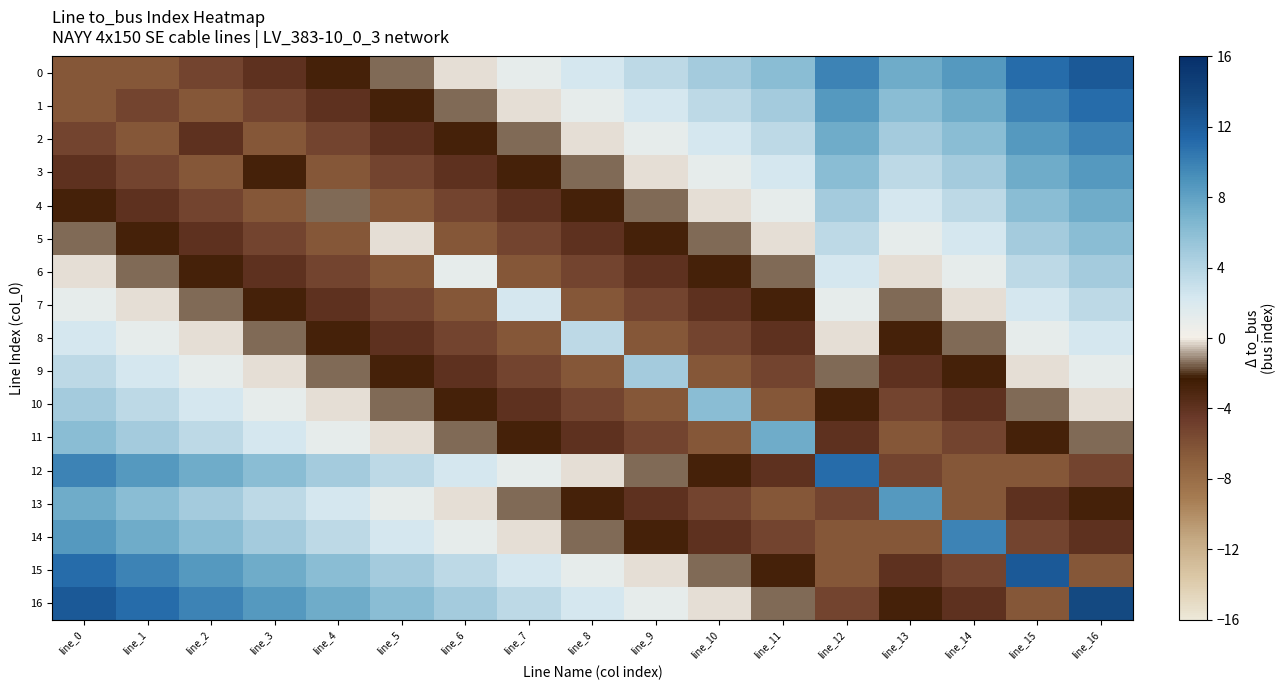

Reading left to right, extract all data points from this chart.

0: line_0=-6.5	line_1=-6.5	line_2=-5.2	line_3=-4.0	line_4=-2.7	line_5=-1.5	line_6=-0.2	line_7=1.0	line_8=2.3	line_9=3.5	line_10=4.8	line_11=6.0	line_12=9.8	line_13=7.3	line_14=8.5	line_15=11.0	line_16=12.3
1: line_0=-6.5	line_1=-5.2	line_2=-6.5	line_3=-5.2	line_4=-4.0	line_5=-2.7	line_6=-1.5	line_7=-0.2	line_8=1.0	line_9=2.3	line_10=3.5	line_11=4.8	line_12=8.5	line_13=6.0	line_14=7.3	line_15=9.8	line_16=11.0
2: line_0=-5.2	line_1=-6.5	line_2=-4.0	line_3=-6.5	line_4=-5.2	line_5=-4.0	line_6=-2.7	line_7=-1.5	line_8=-0.2	line_9=1.0	line_10=2.3	line_11=3.5	line_12=7.3	line_13=4.8	line_14=6.0	line_15=8.5	line_16=9.8
3: line_0=-4.0	line_1=-5.2	line_2=-6.5	line_3=-2.7	line_4=-6.5	line_5=-5.2	line_6=-4.0	line_7=-2.7	line_8=-1.5	line_9=-0.2	line_10=1.0	line_11=2.3	line_12=6.0	line_13=3.5	line_14=4.8	line_15=7.3	line_16=8.5
4: line_0=-2.7	line_1=-4.0	line_2=-5.2	line_3=-6.5	line_4=-1.5	line_5=-6.5	line_6=-5.2	line_7=-4.0	line_8=-2.7	line_9=-1.5	line_10=-0.2	line_11=1.0	line_12=4.8	line_13=2.3	line_14=3.5	line_15=6.0	line_16=7.3
5: line_0=-1.5	line_1=-2.7	line_2=-4.0	line_3=-5.2	line_4=-6.5	line_5=-0.2	line_6=-6.5	line_7=-5.2	line_8=-4.0	line_9=-2.7	line_10=-1.5	line_11=-0.2	line_12=3.5	line_13=1.0	line_14=2.3	line_15=4.8	line_16=6.0
6: line_0=-0.2	line_1=-1.5	line_2=-2.7	line_3=-4.0	line_4=-5.2	line_5=-6.5	line_6=1.0	line_7=-6.5	line_8=-5.2	line_9=-4.0	line_10=-2.7	line_11=-1.5	line_12=2.3	line_13=-0.2	line_14=1.0	line_15=3.5	line_16=4.8
7: line_0=1.0	line_1=-0.2	line_2=-1.5	line_3=-2.7	line_4=-4.0	line_5=-5.2	line_6=-6.5	line_7=2.3	line_8=-6.5	line_9=-5.2	line_10=-4.0	line_11=-2.7	line_12=1.0	line_13=-1.5	line_14=-0.2	line_15=2.3	line_16=3.5
8: line_0=2.3	line_1=1.0	line_2=-0.2	line_3=-1.5	line_4=-2.7	line_5=-4.0	line_6=-5.2	line_7=-6.5	line_8=3.5	line_9=-6.5	line_10=-5.2	line_11=-4.0	line_12=-0.2	line_13=-2.7	line_14=-1.5	line_15=1.0	line_16=2.3
9: line_0=3.5	line_1=2.3	line_2=1.0	line_3=-0.2	line_4=-1.5	line_5=-2.7	line_6=-4.0	line_7=-5.2	line_8=-6.5	line_9=4.8	line_10=-6.5	line_11=-5.2	line_12=-1.5	line_13=-4.0	line_14=-2.7	line_15=-0.2	line_16=1.0
10: line_0=4.8	line_1=3.5	line_2=2.3	line_3=1.0	line_4=-0.2	line_5=-1.5	line_6=-2.7	line_7=-4.0	line_8=-5.2	line_9=-6.5	line_10=6.0	line_11=-6.5	line_12=-2.7	line_13=-5.2	line_14=-4.0	line_15=-1.5	line_16=-0.2
11: line_0=6.0	line_1=4.8	line_2=3.5	line_3=2.3	line_4=1.0	line_5=-0.2	line_6=-1.5	line_7=-2.7	line_8=-4.0	line_9=-5.2	line_10=-6.5	line_11=7.3	line_12=-4.0	line_13=-6.5	line_14=-5.2	line_15=-2.7	line_16=-1.5
12: line_0=9.8	line_1=8.5	line_2=7.3	line_3=6.0	line_4=4.8	line_5=3.5	line_6=2.3	line_7=1.0	line_8=-0.2	line_9=-1.5	line_10=-2.7	line_11=-4.0	line_12=11.0	line_13=-5.2	line_14=-6.5	line_15=-6.5	line_16=-5.2
13: line_0=7.3	line_1=6.0	line_2=4.8	line_3=3.5	line_4=2.3	line_5=1.0	line_6=-0.2	line_7=-1.5	line_8=-2.7	line_9=-4.0	line_10=-5.2	line_11=-6.5	line_12=-5.2	line_13=8.5	line_14=-6.5	line_15=-4.0	line_16=-2.7
14: line_0=8.5	line_1=7.3	line_2=6.0	line_3=4.8	line_4=3.5	line_5=2.3	line_6=1.0	line_7=-0.2	line_8=-1.5	line_9=-2.7	line_10=-4.0	line_11=-5.2	line_12=-6.5	line_13=-6.5	line_14=9.8	line_15=-5.2	line_16=-4.0
15: line_0=11.0	line_1=9.8	line_2=8.5	line_3=7.3	line_4=6.0	line_5=4.8	line_6=3.5	line_7=2.3	line_8=1.0	line_9=-0.2	line_10=-1.5	line_11=-2.7	line_12=-6.5	line_13=-4.0	line_14=-5.2	line_15=12.3	line_16=-6.5
16: line_0=12.3	line_1=11.0	line_2=9.8	line_3=8.5	line_4=7.3	line_5=6.0	line_6=4.8	line_7=3.5	line_8=2.3	line_9=1.0	line_10=-0.2	line_11=-1.5	line_12=-5.2	line_13=-2.7	line_14=-4.0	line_15=-6.5	line_16=13.5